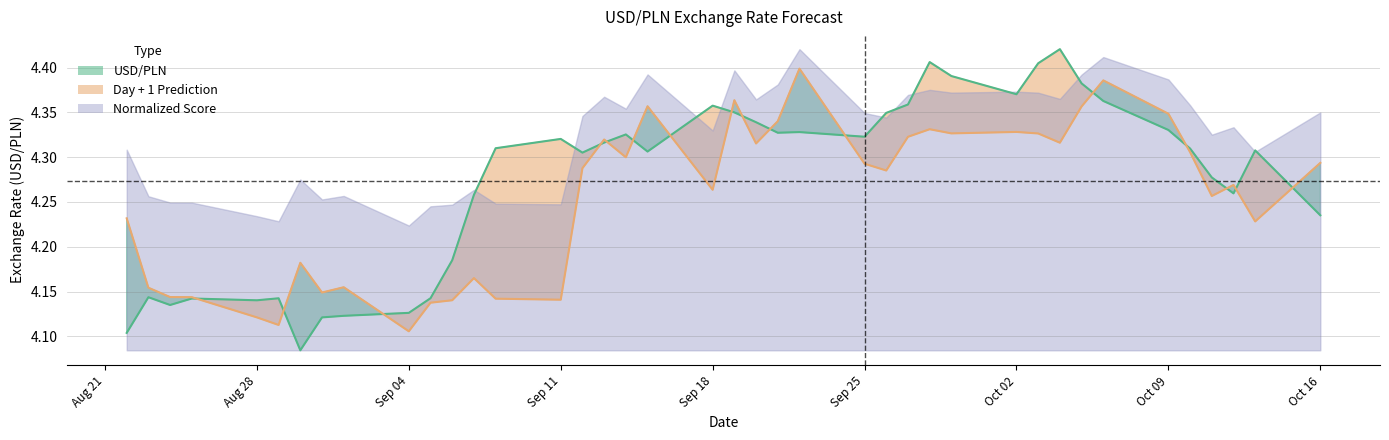

Which series has the largest range (max minus min)?

USD/PLN